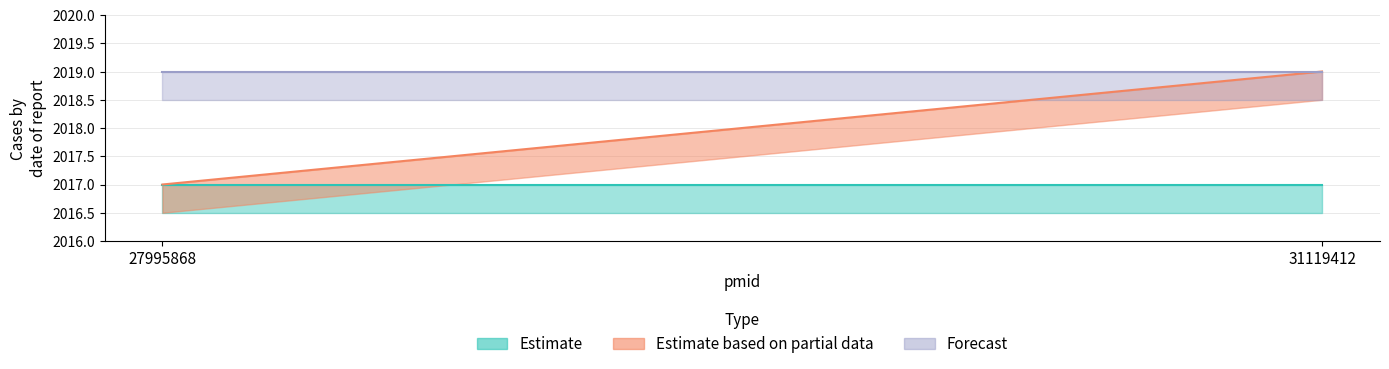

What is the minimum value for Forecast?

2019